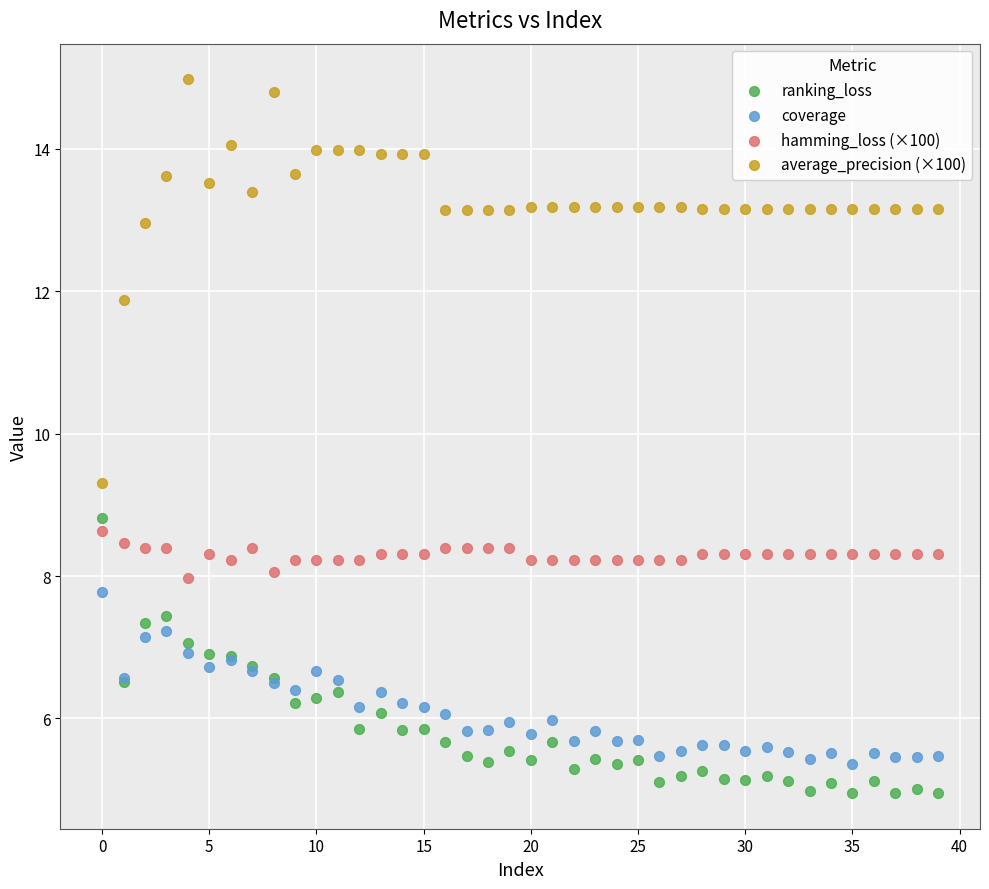

Which series has the widest spread of Y values?

average_precision (×100)